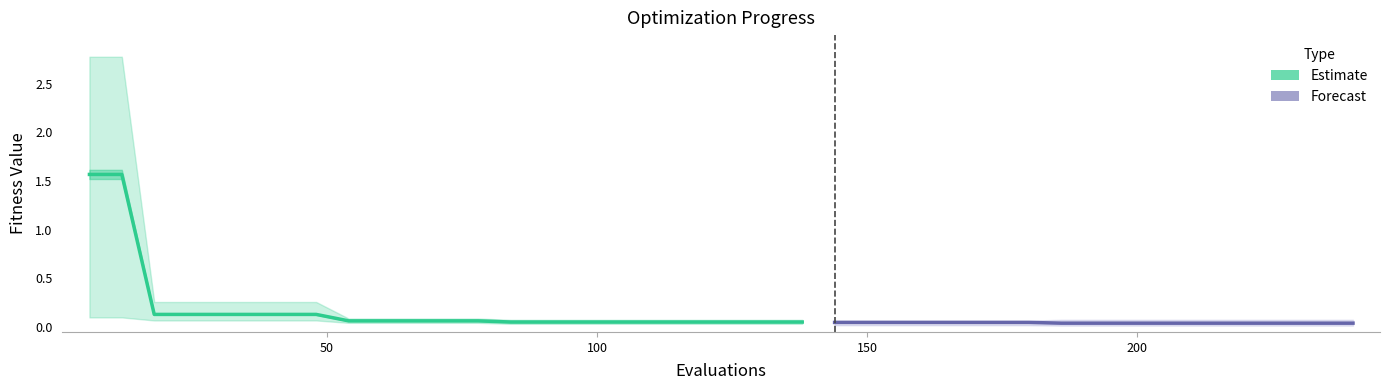

At how many categories does at least one series exceed 0?

40